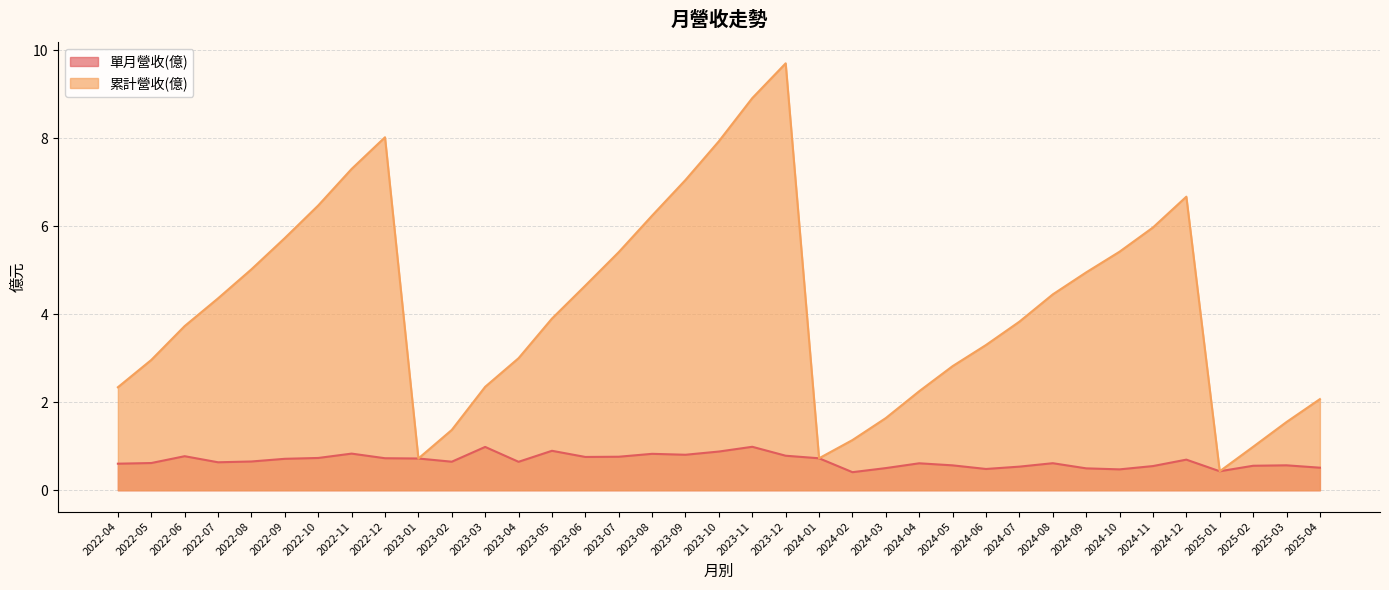

In 累計營收(億), how many points are higher than both neighbors (excluding endpoints)?

3